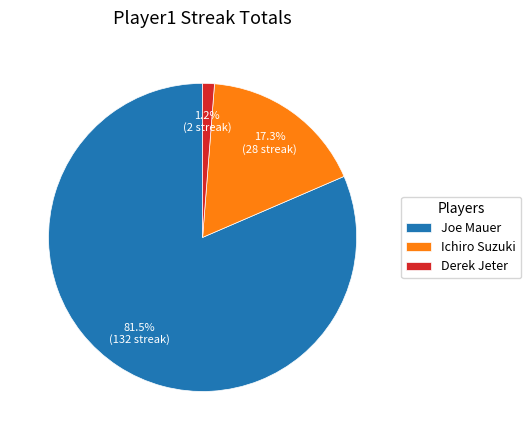

Which has a higher value, Derek Jeter or Ichiro Suzuki?

Ichiro Suzuki